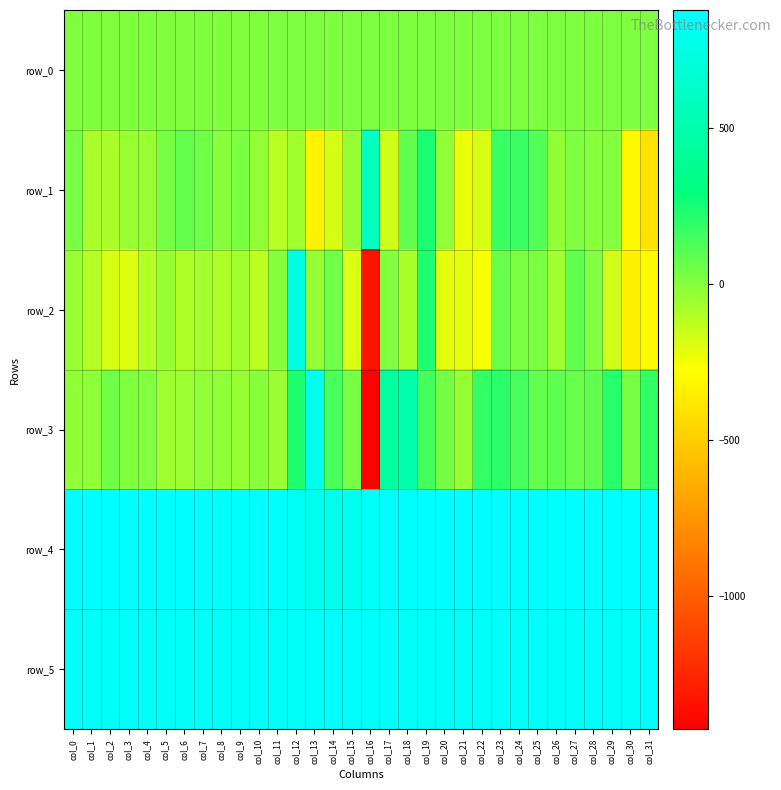

Which category has the lowest value across all series?

col_16